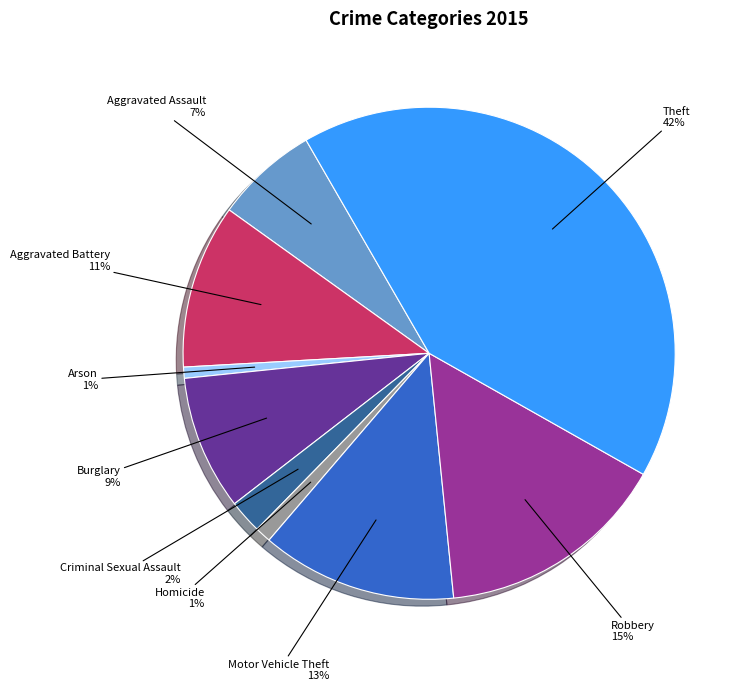

Is there any slice that represents more than half of the pie?

No